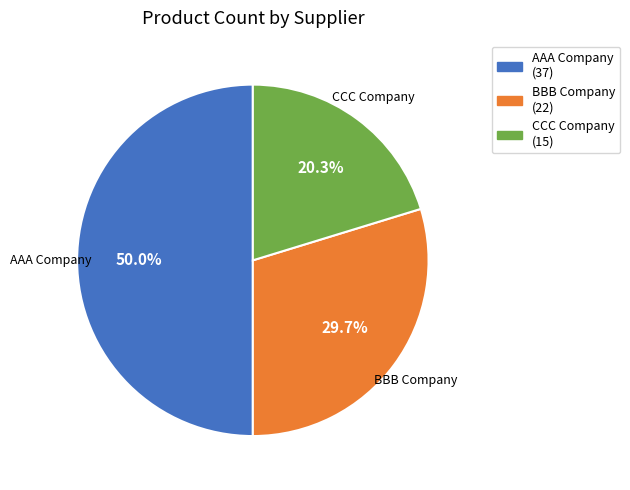

Does CCC Company account for over 50% of the chart?

No